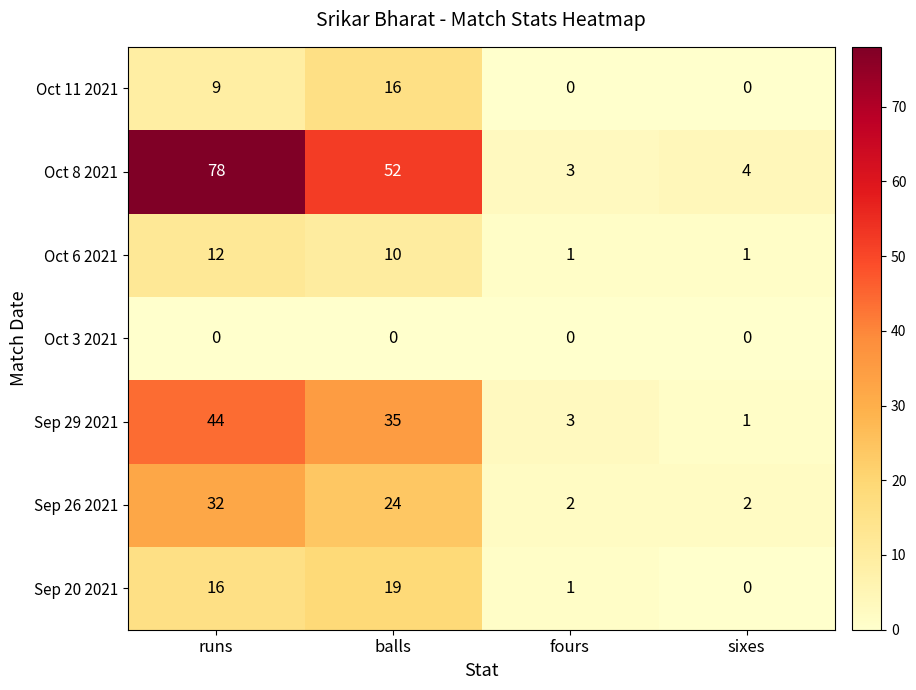

What is the sum of the Sep 26 2021 values at balls and runs?

56